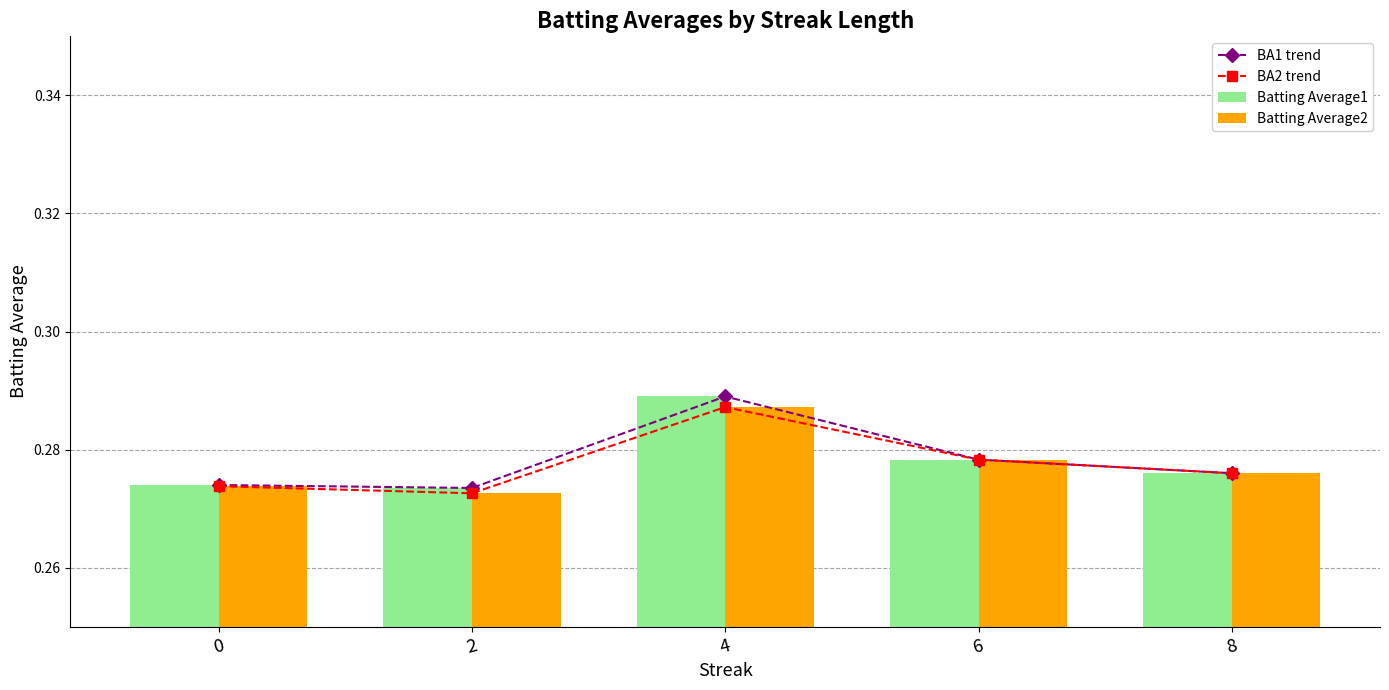

What is the smallest value displayed?

0.3